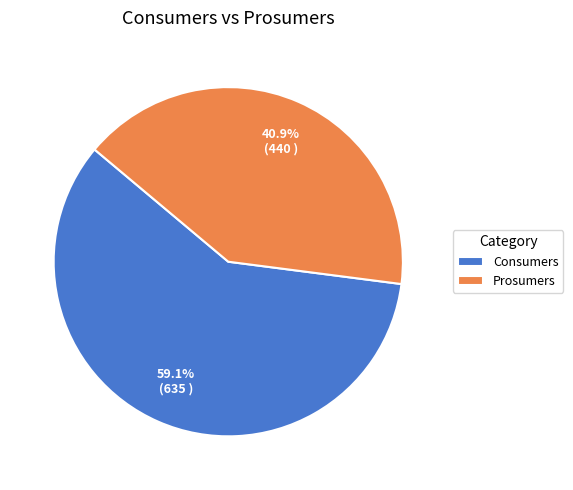

How many slices are in this pie chart?

2